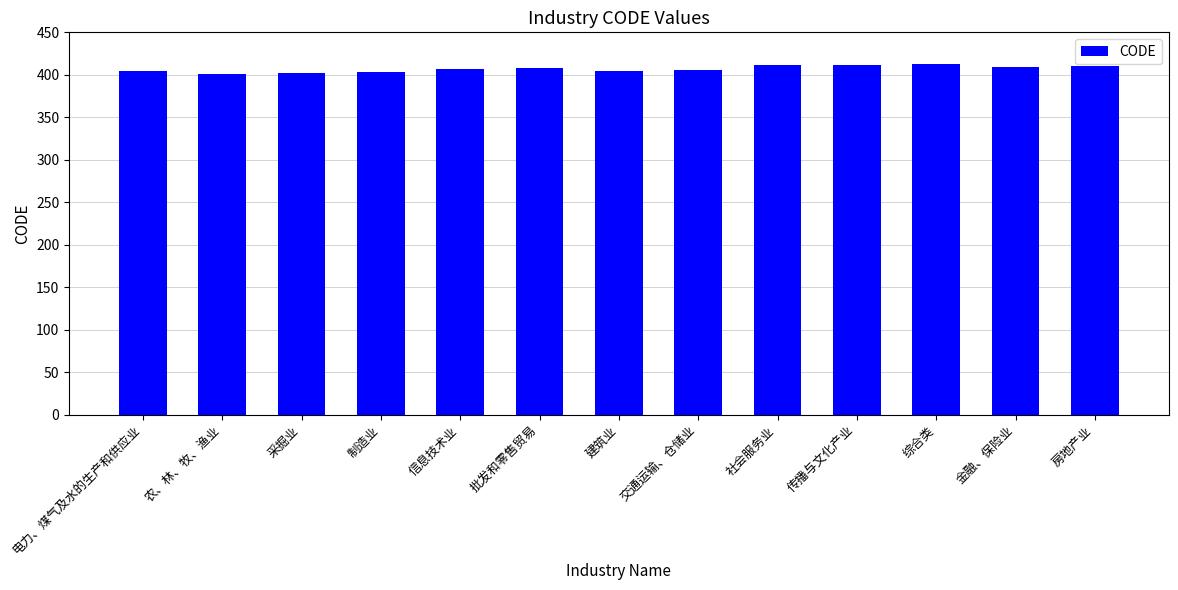

What is the smallest value displayed?

401